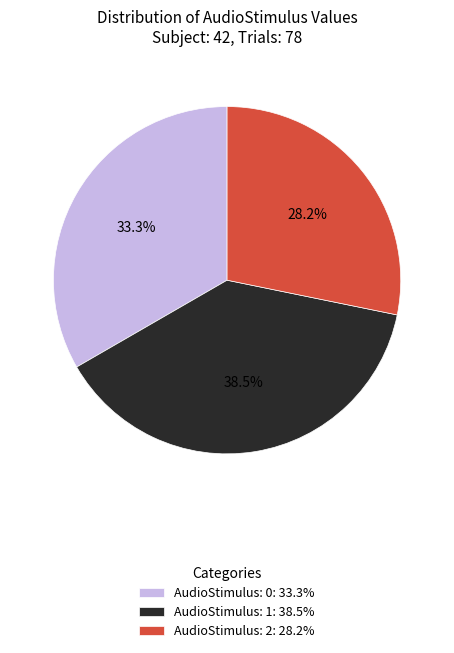

Approximately how many times larger is the value at AudioStimulus: 2: 28.2% compared to AudioStimulus: 0: 33.3%?

0.8